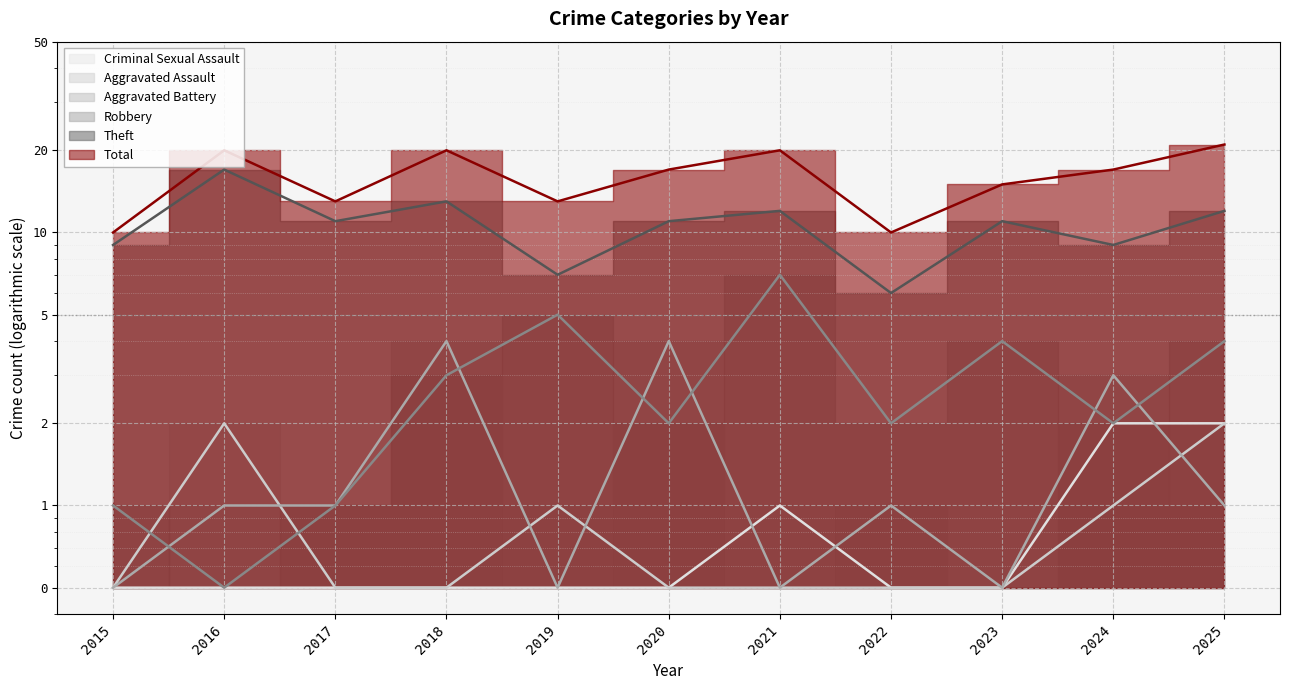

Reading left to right, what are all the values shown in this chart?

Total: 10.0	20.0	13.0	20.0	13.0	17.0	20.0	10.0	15.0	17.0	21.0
Theft: 9.0	17.0	11.0	13.0	7.0	11.0	12.0	6.0	11.0	9.0	12.0
Robbery: 1.0	0.5	1.0	3.0	5.0	2.0	7.0	2.0	4.0	2.0	4.0
Aggravated Battery: 0.5	1.0	1.0	4.0	0.5	4.0	0.5	1.0	0.5	3.0	1.0
Aggravated Assault: 0.5	2.0	0.5	0.5	1.0	0.5	0.5	0.5	0.5	1.0	2.0
Criminal Sexual Assault: 0.5	0.5	0.5	0.5	0.5	0.5	1.0	0.5	0.5	2.0	2.0